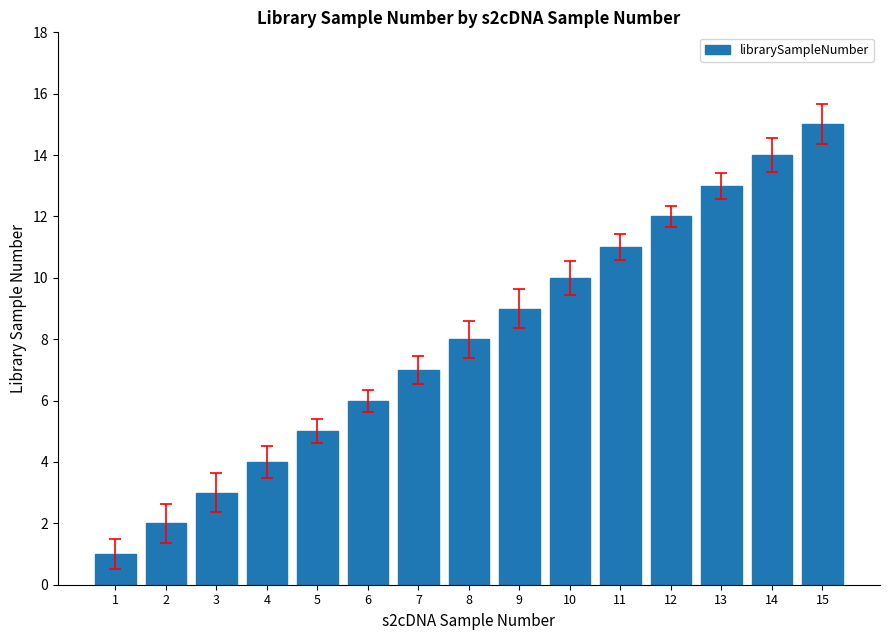

Reading left to right, list all the values displayed in this chart.

1=1	2=2	3=3	4=4	5=5	6=6	7=7	8=8	9=9	10=10	11=11	12=12	13=13	14=14	15=15